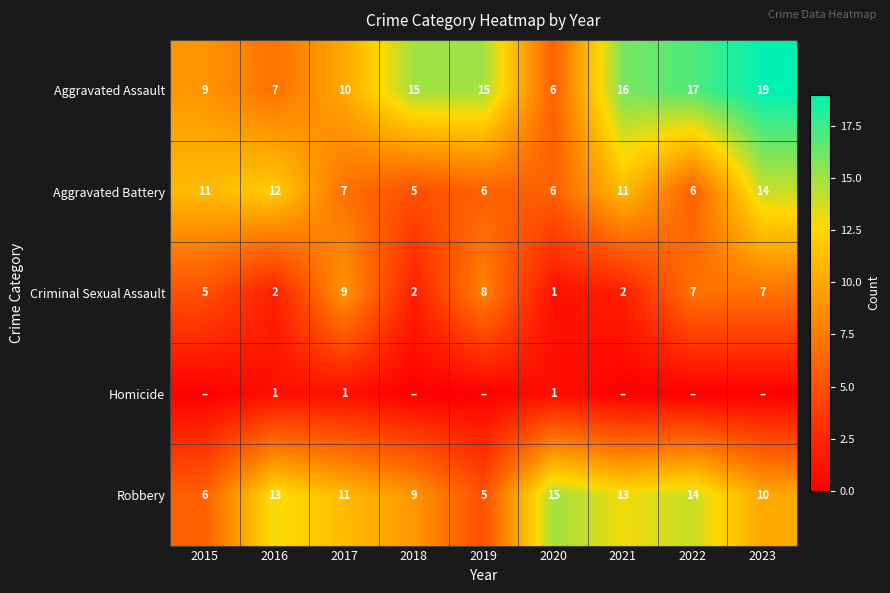

The Aggravated Battery series shows 11 at 2015. True or false?

True